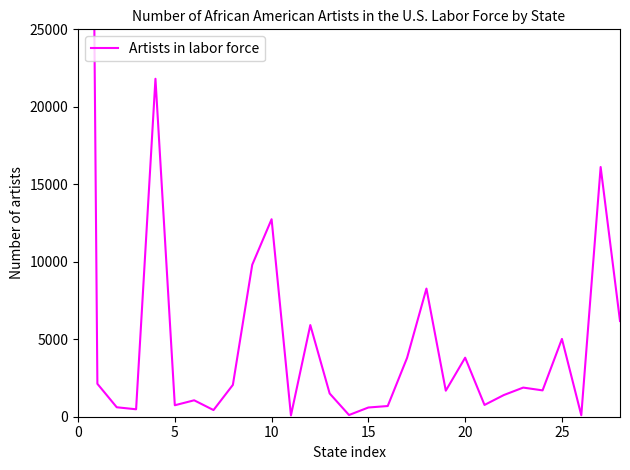

True or false: the data shows 3800 at 17.

True